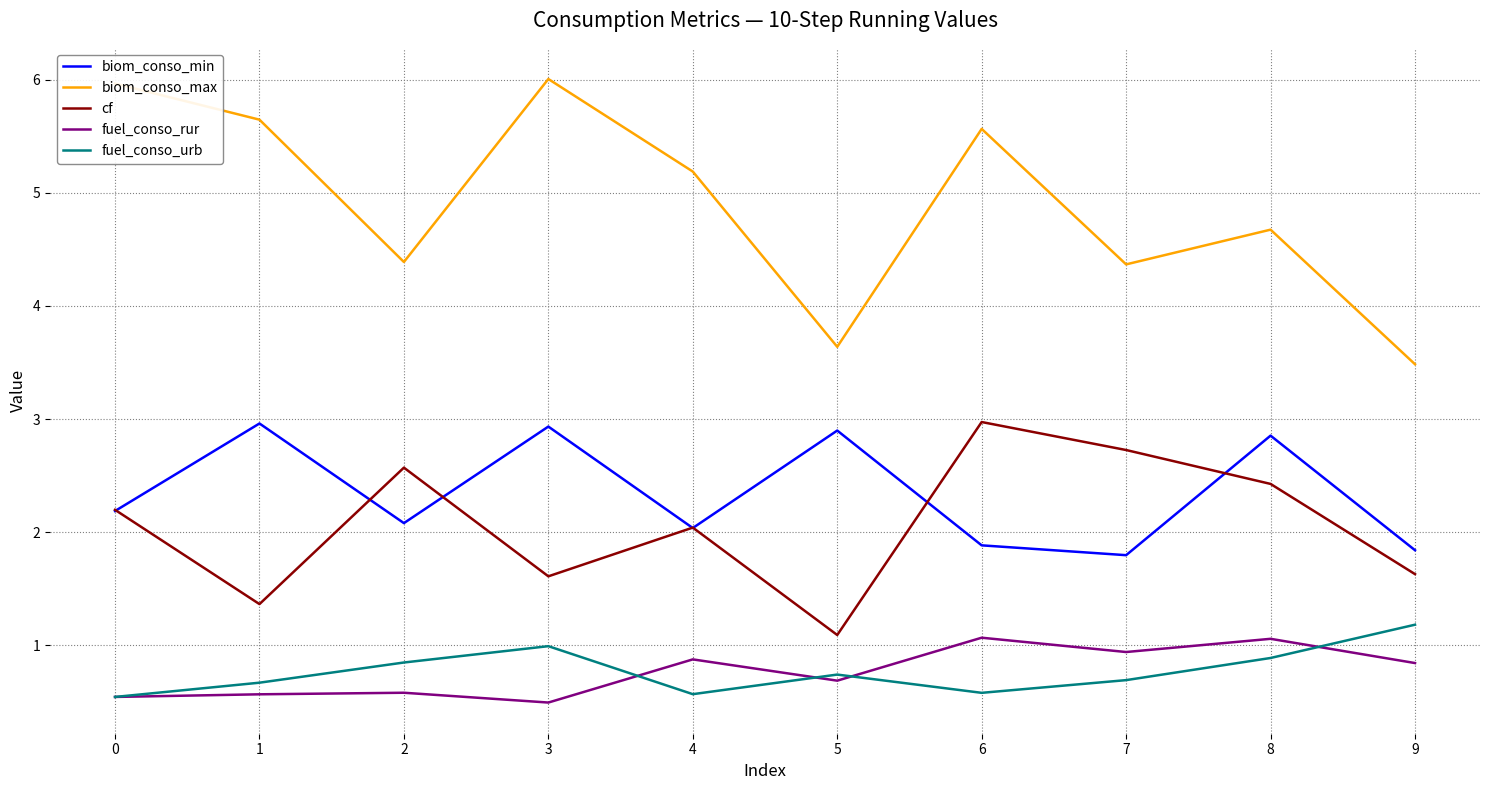

In biom_conso_min, how many points are higher than both neighbors (excluding endpoints)?

4